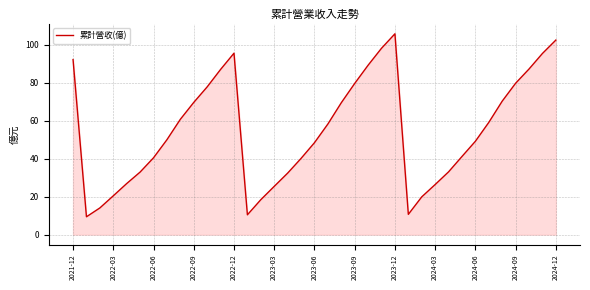

What is the smallest value displayed?

9.4